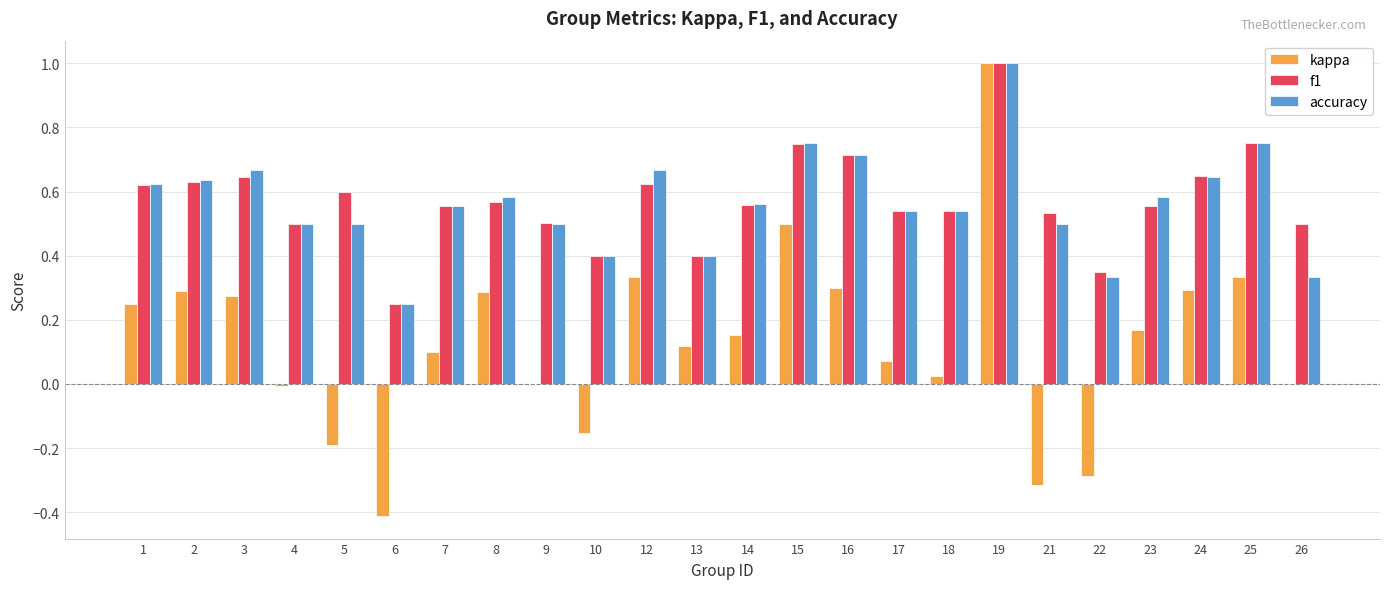

Which series changed the most between 2 and 18?

kappa